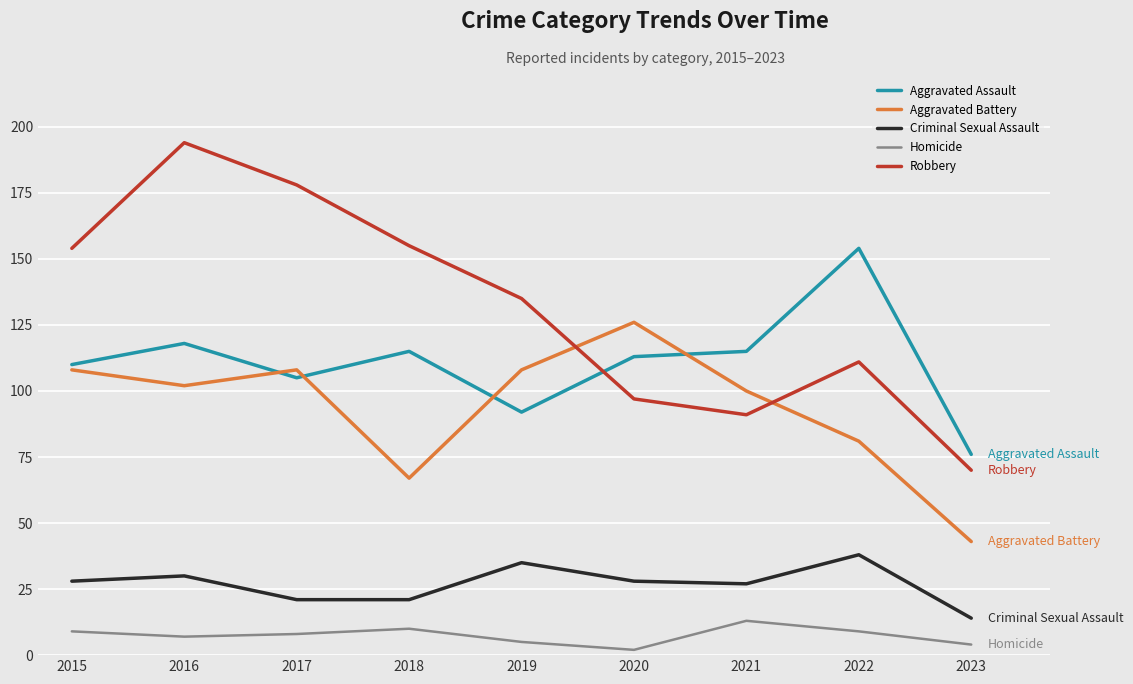

What is the greatest value displayed?

194